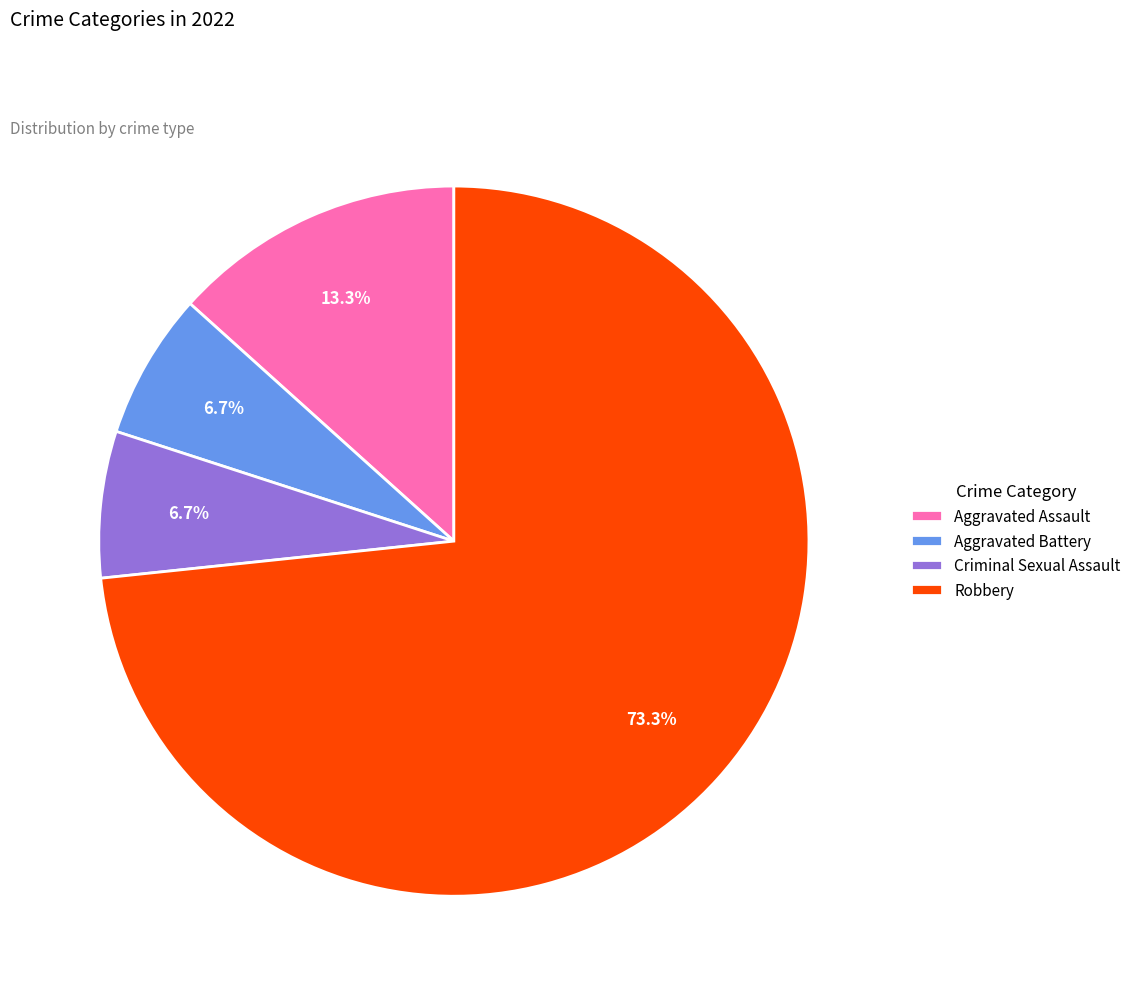

Do Aggravated Assault and Aggravated Battery together represent more than half of the pie?

No